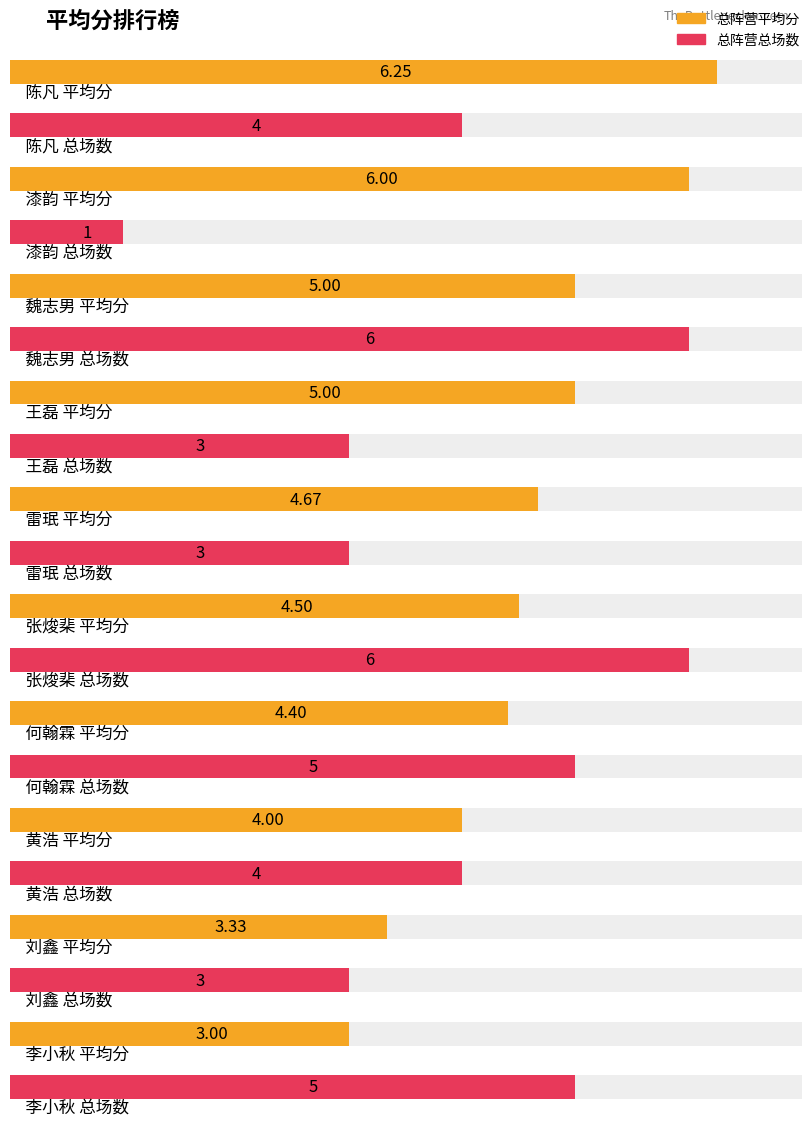

Is it true that 总阵营平均分 equals 3.9 at 漆韵?

False